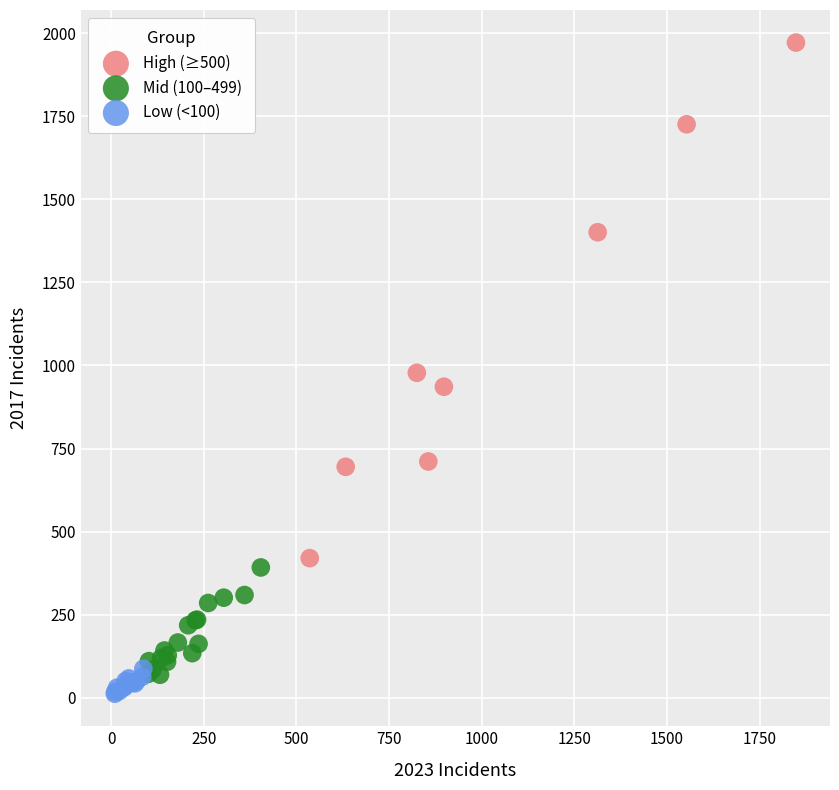

Which series has the widest spread of Y values?

High (≥500)